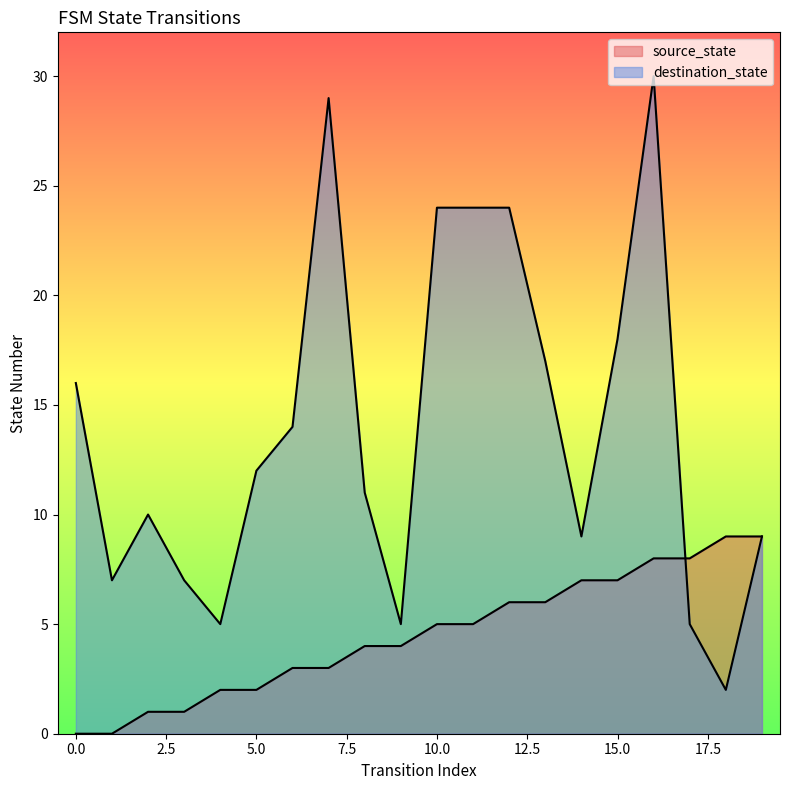

What is the value of the destination_state point at the 14th from the left?

17